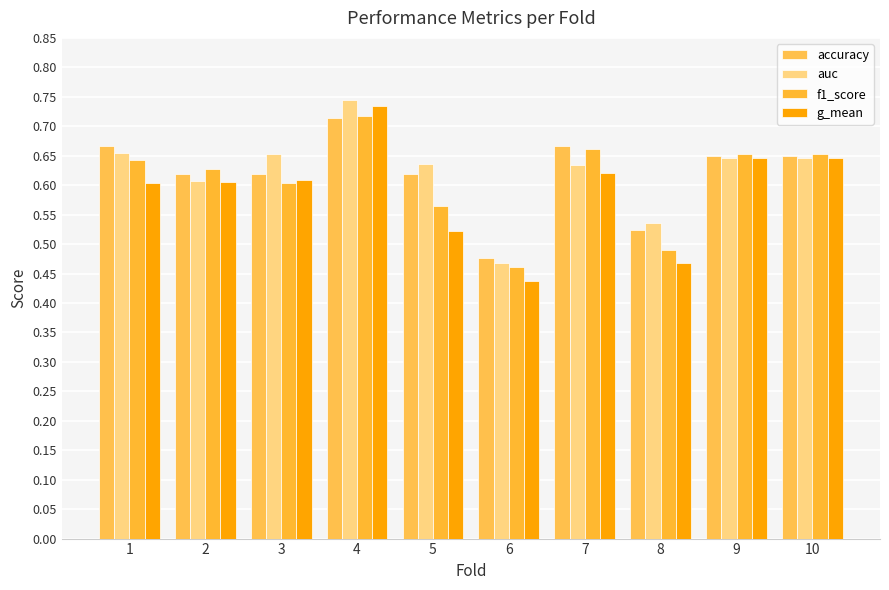

How many categories are shown in the chart?

10